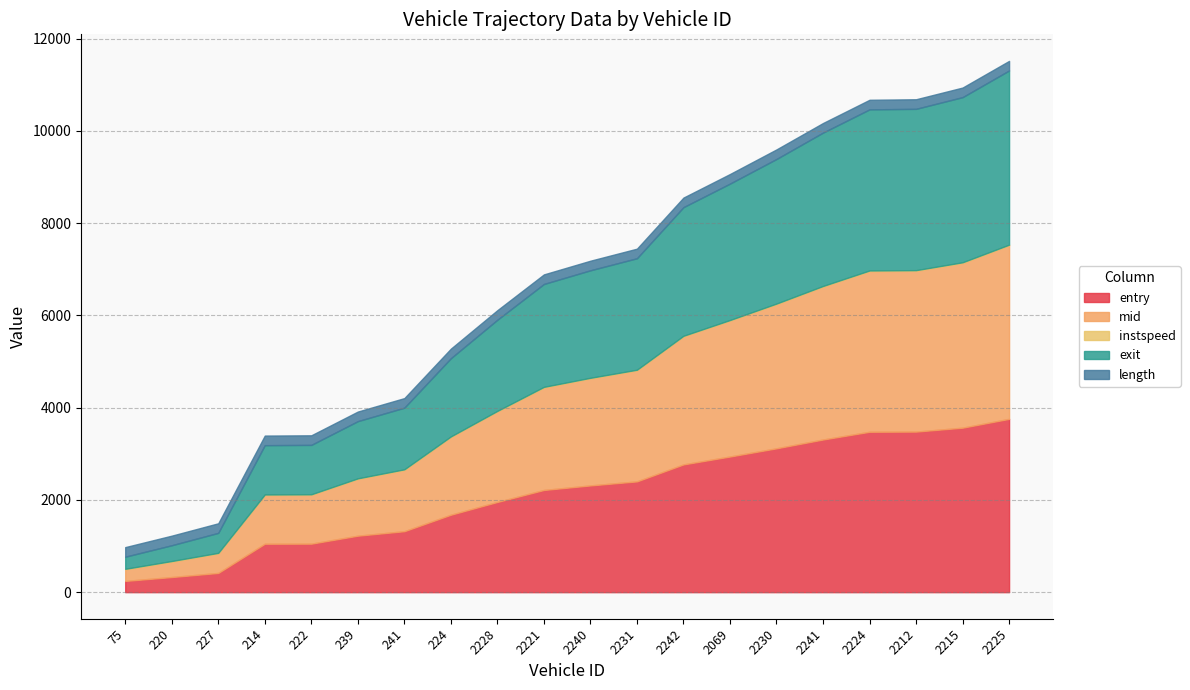

The value of entry at 2241 is 4924.9. True or false?

False